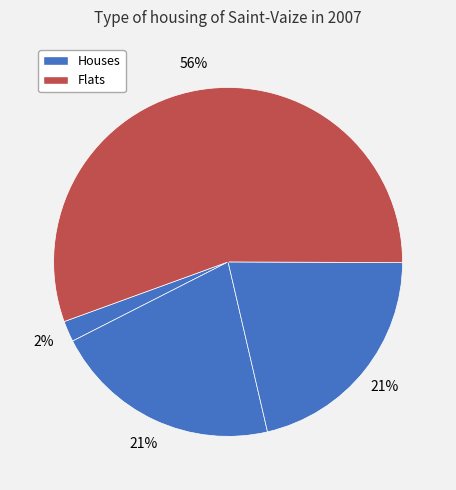

How many slices are in this pie chart?

4